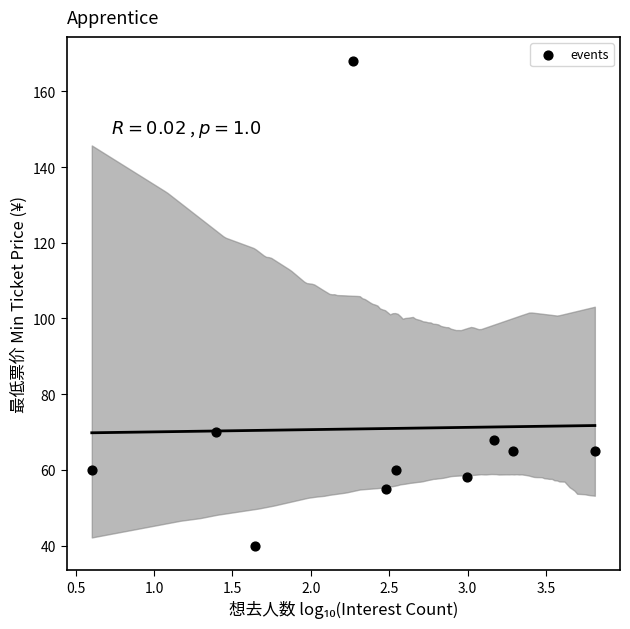

What is the range of Y values (max minus min)?

128.1